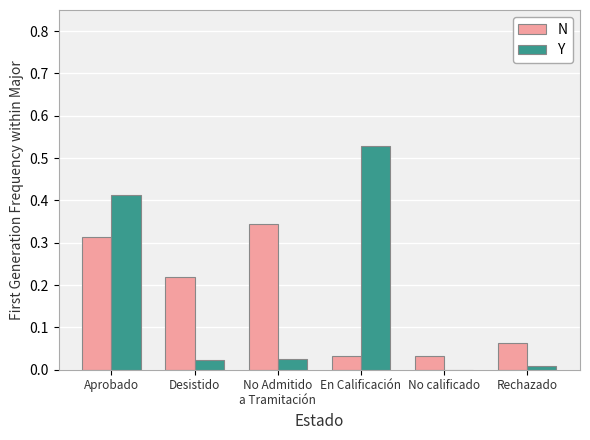

Are the bars horizontal?

No